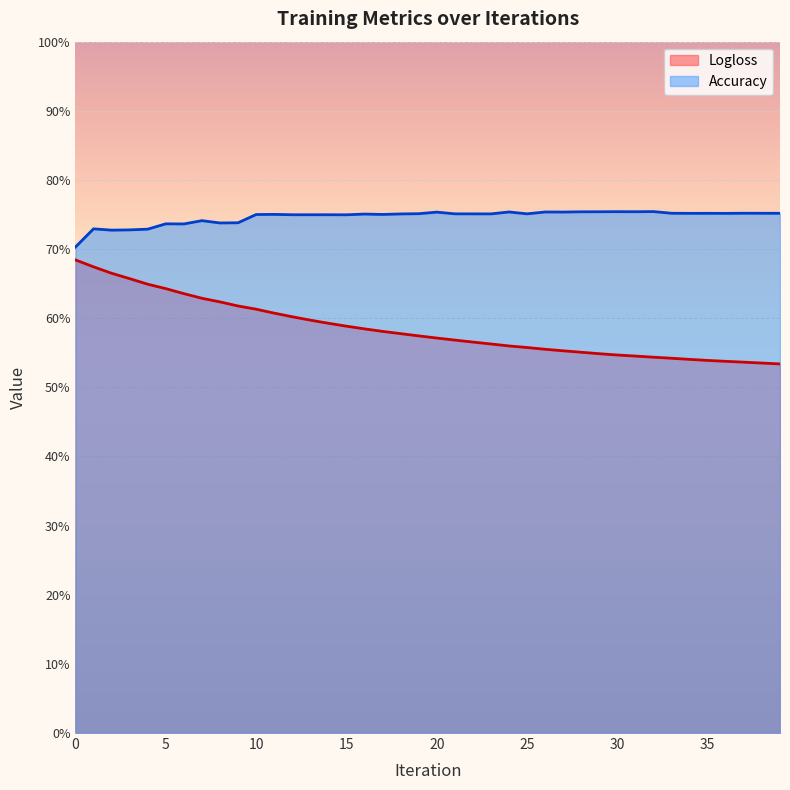

What is the smallest value displayed?

0.5